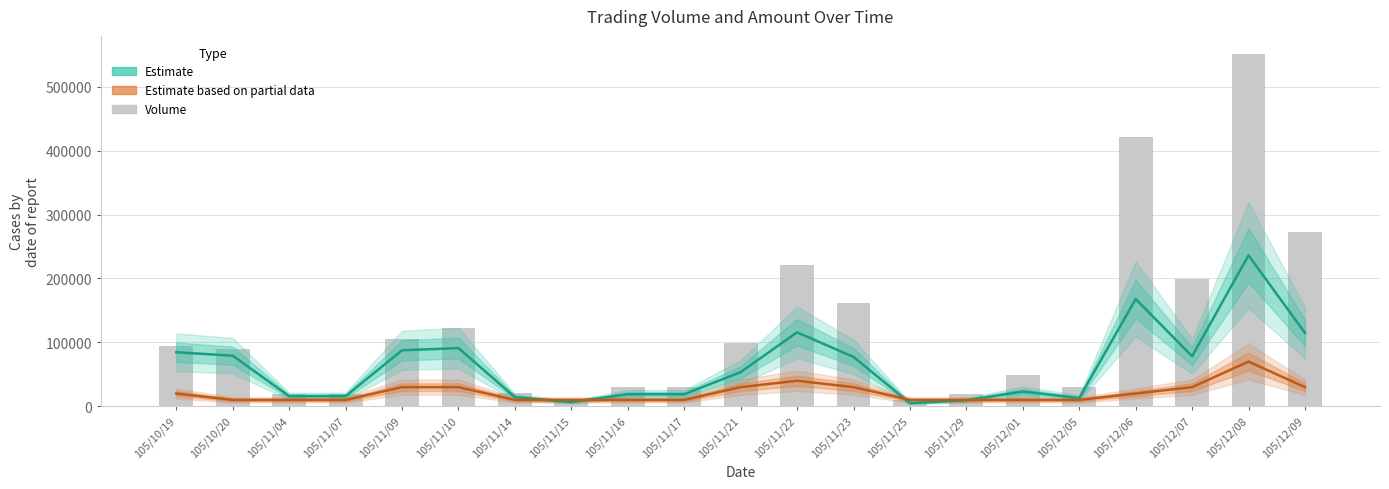

Between 105/10/20 and 105/11/25, which is larger?

105/10/20